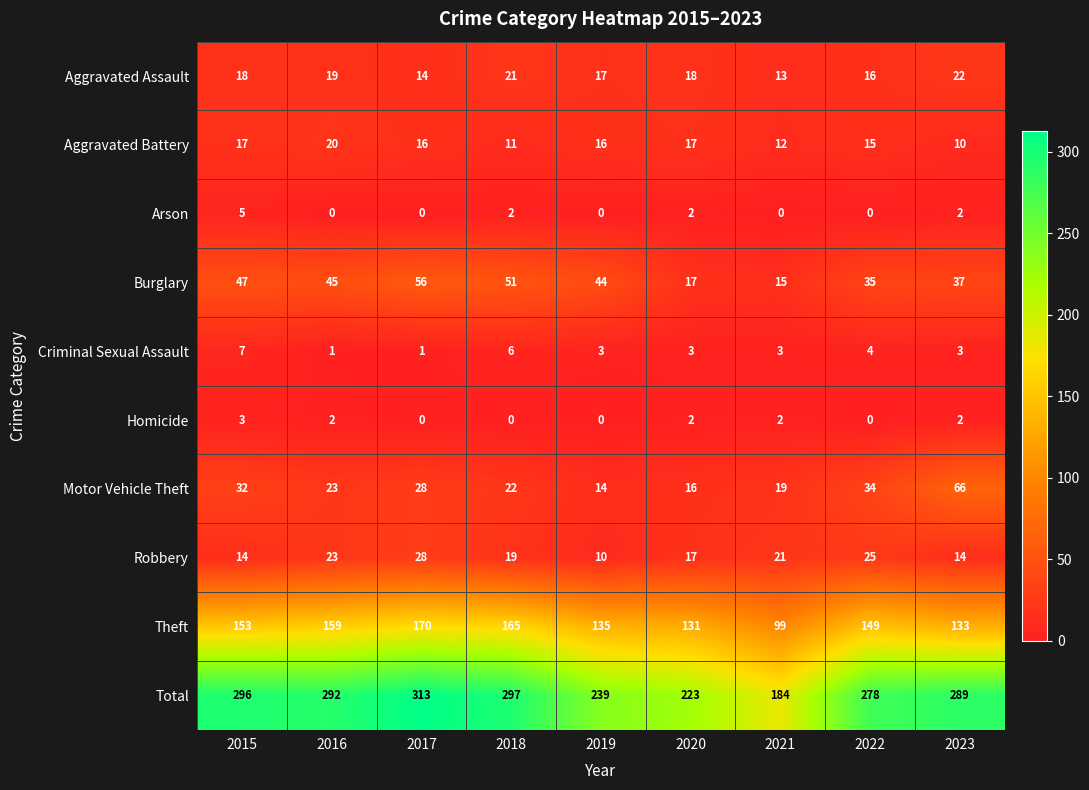

How many Robbery values are between 14 and 23?

6